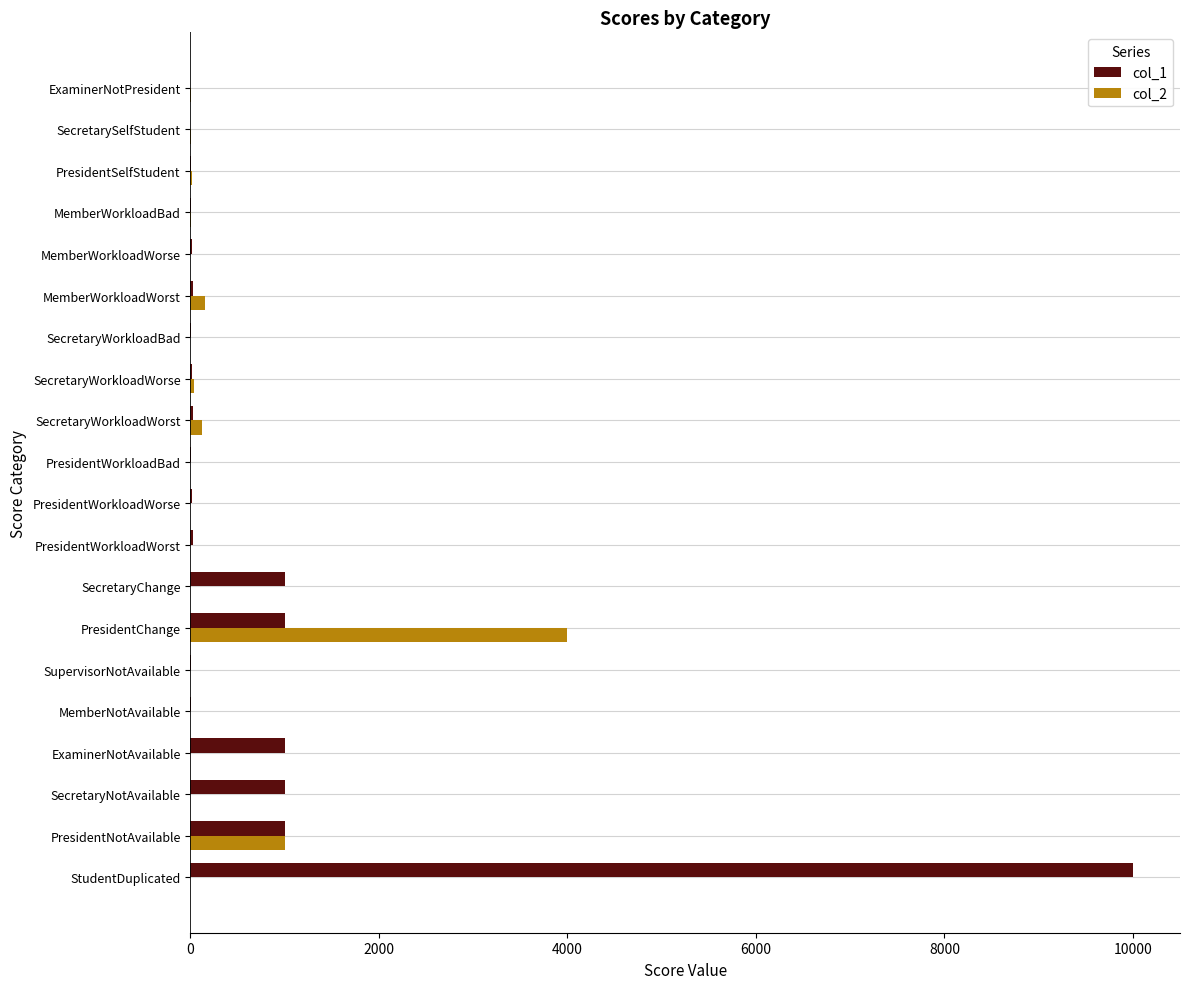

At which category is the sum across all series the highest?

StudentDuplicated